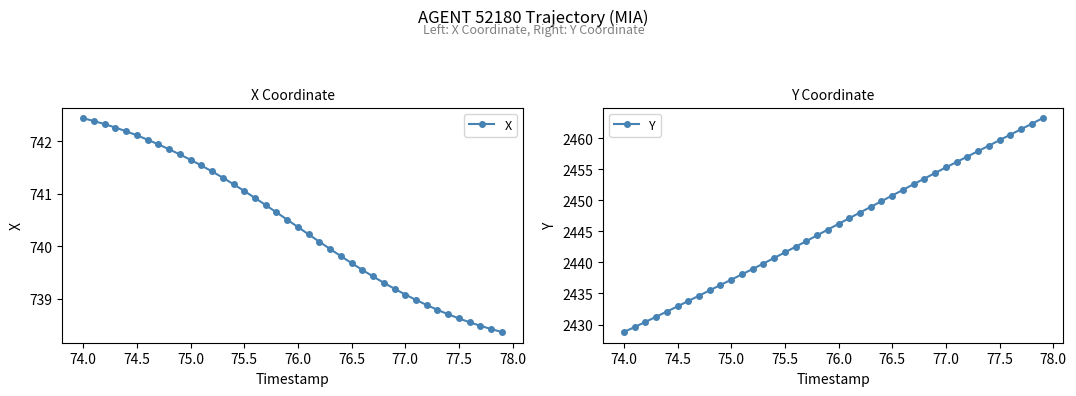

Which series has the largest total across all categories?

Y